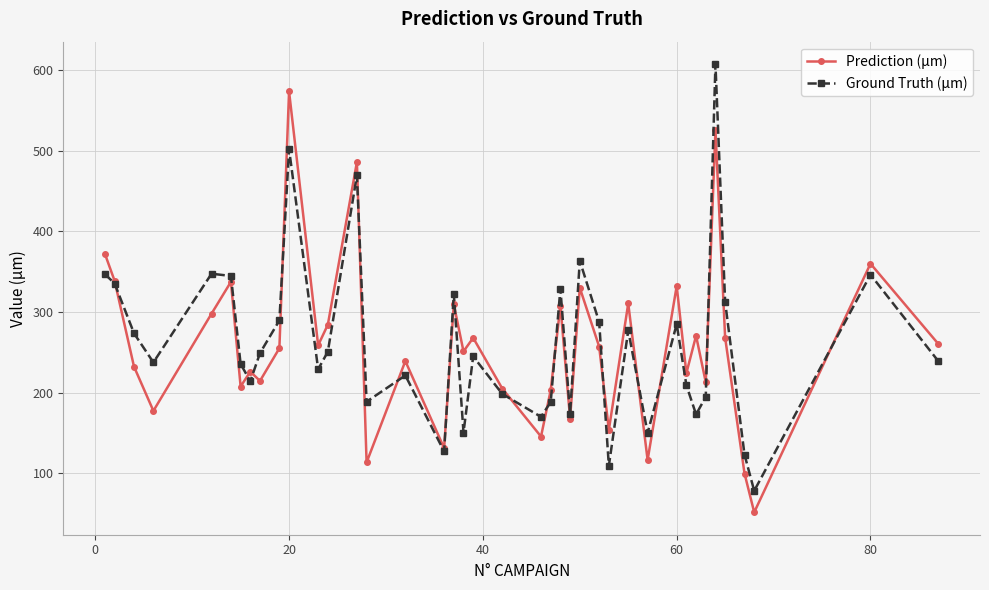

What is the greatest value displayed?

607.6